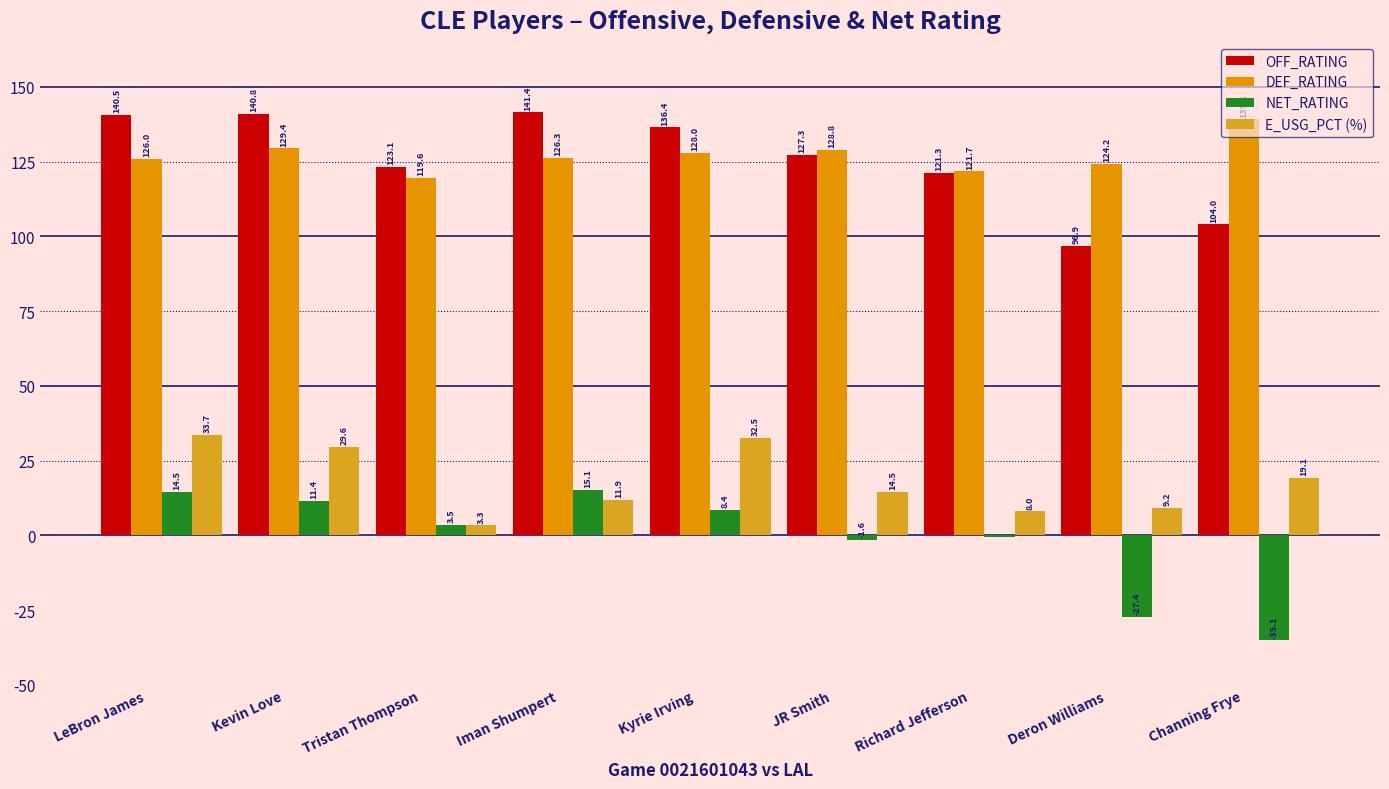

Count the number of categories in the chart.

9